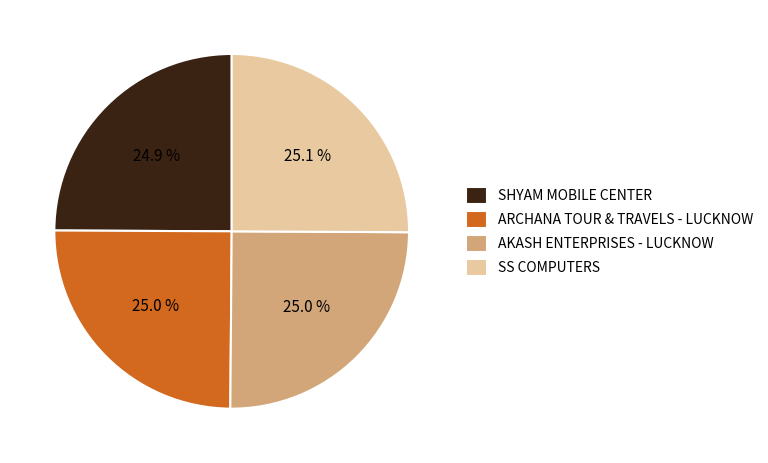

Is SHYAM MOBILE CENTER the majority of the pie?

No